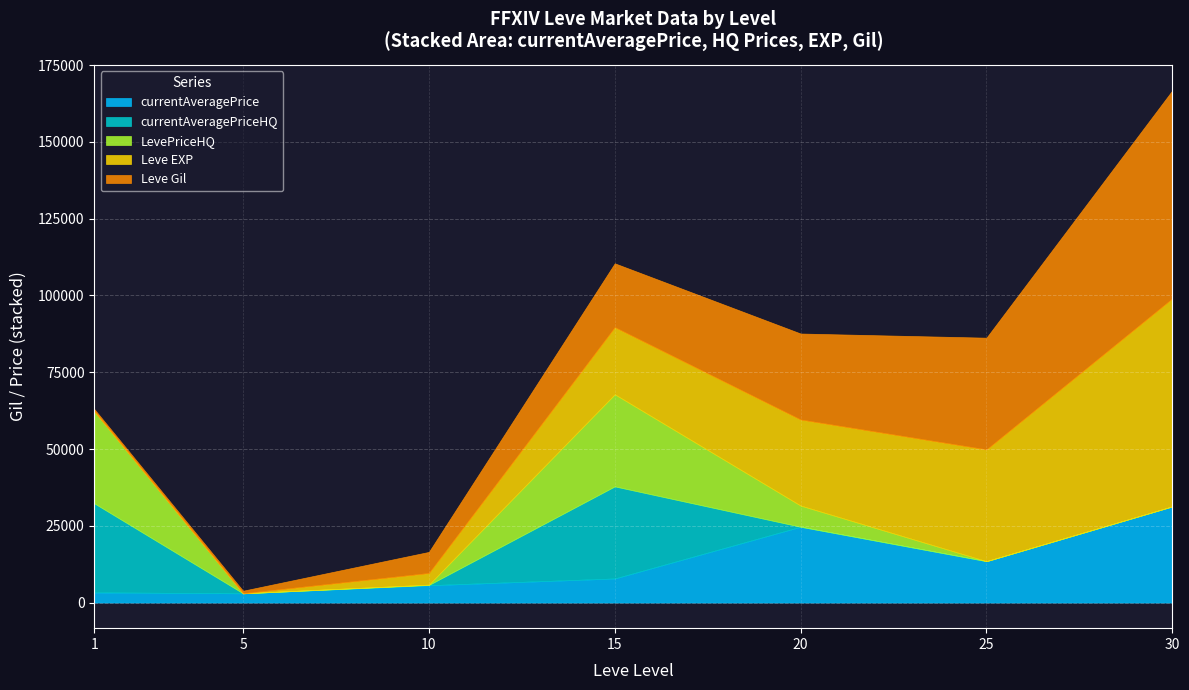

Where is the first local minimum for LevePriceHQ?

5